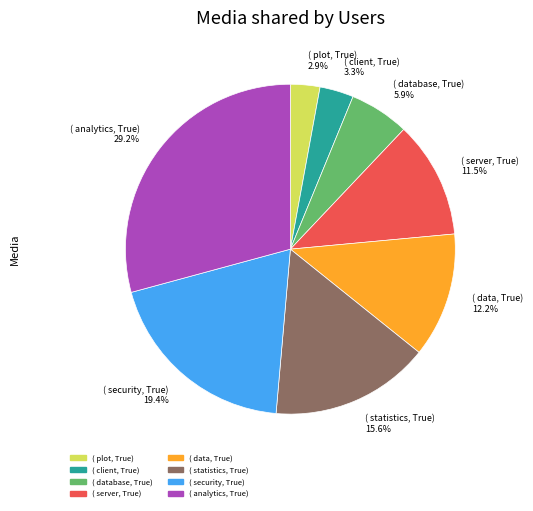

Does ( statistics, True) 15.6% represent more than half of the total?

No